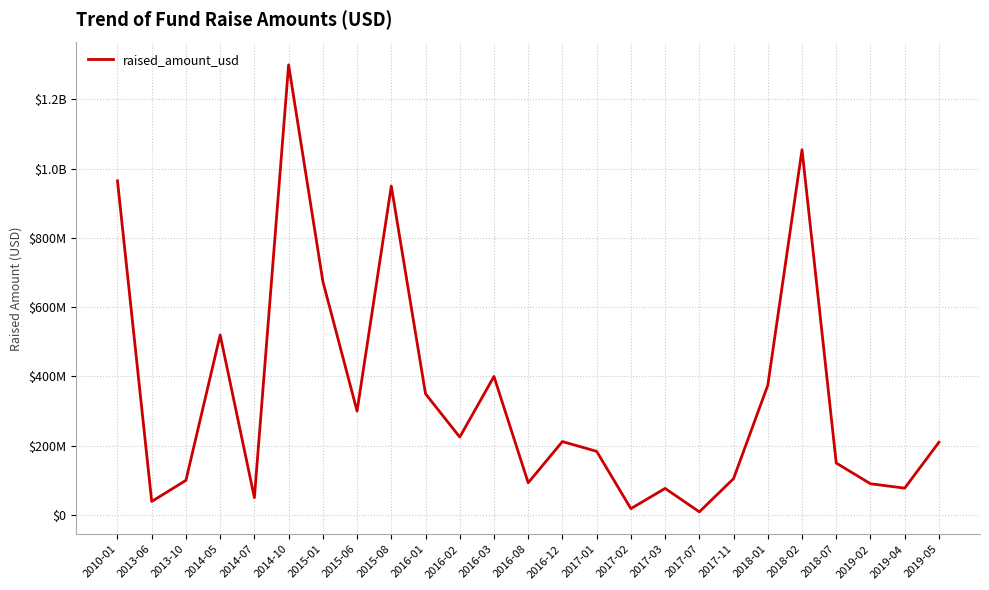

What is the ratio of the value at 2016-03 to the value at 2014-10?

0.3